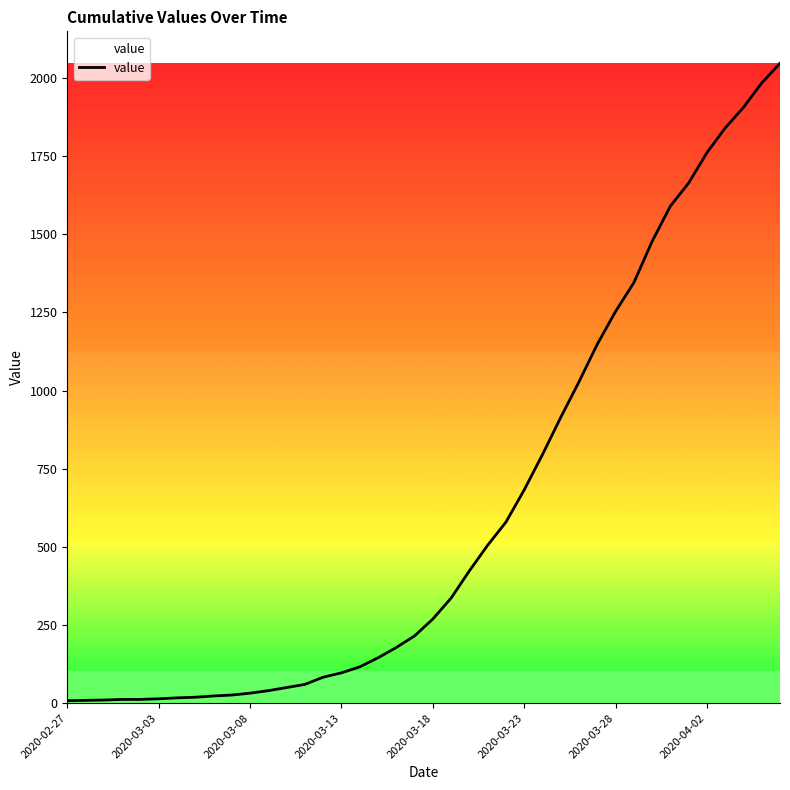

What is the difference between the second highest and second lowest values?

1975